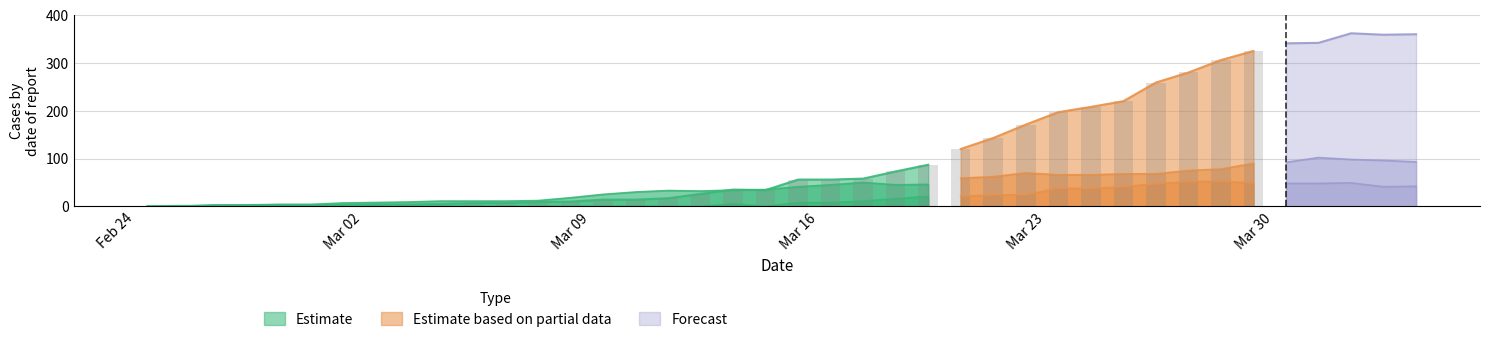

Which has a higher value, 19 or 38?

38